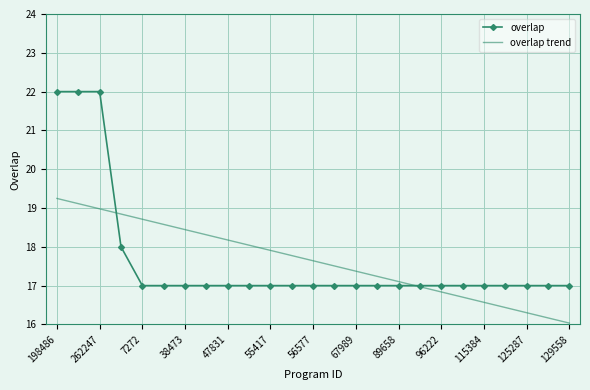

What is the minimum value for overlap trend?

16.0